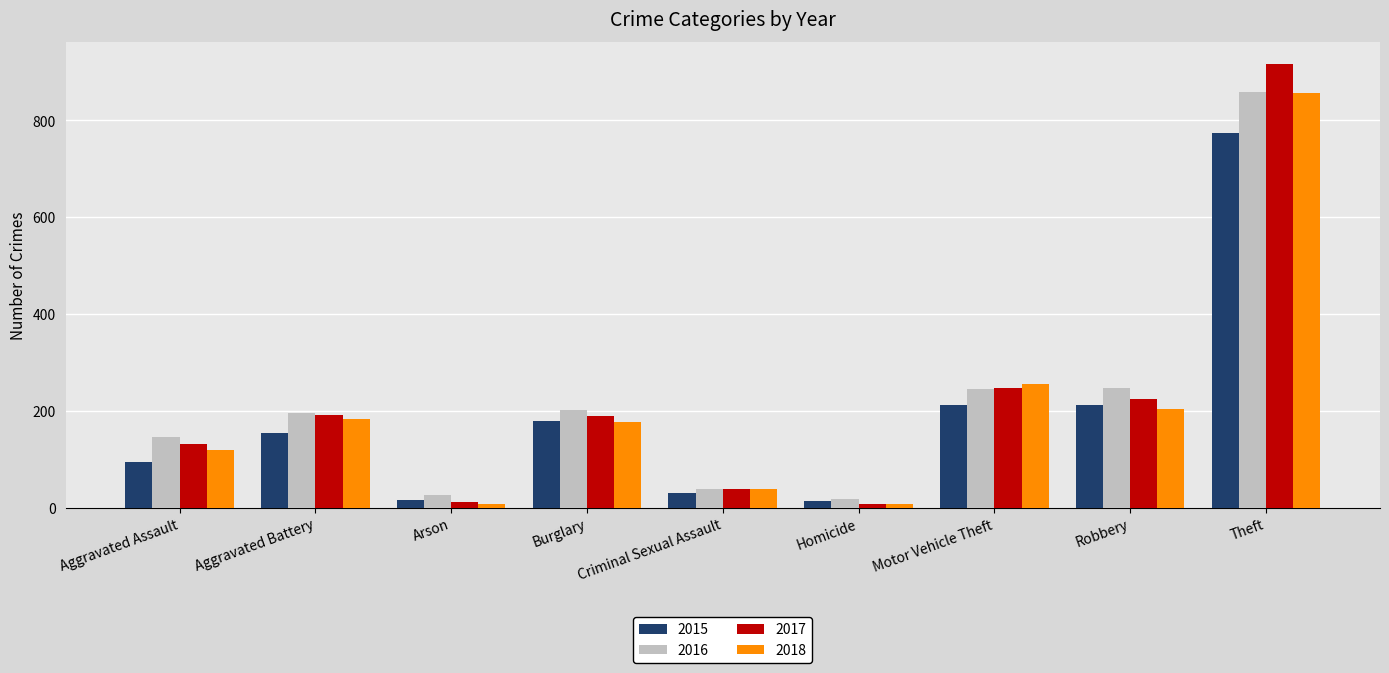

How many groups of bars are there?

9